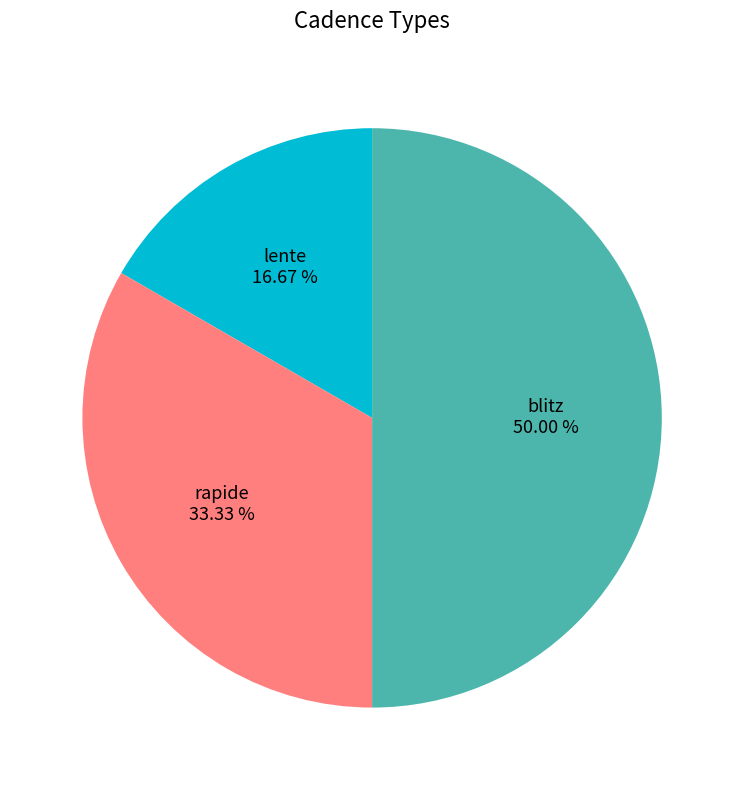

Which slice is the smallest?

lente